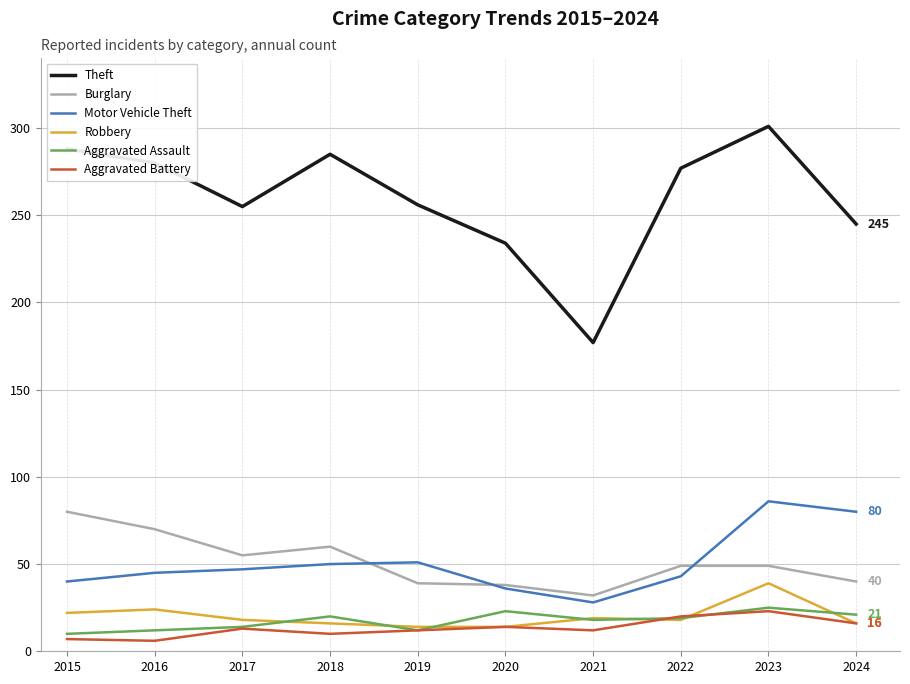

What is the highest value of the Aggravated Battery series?

23